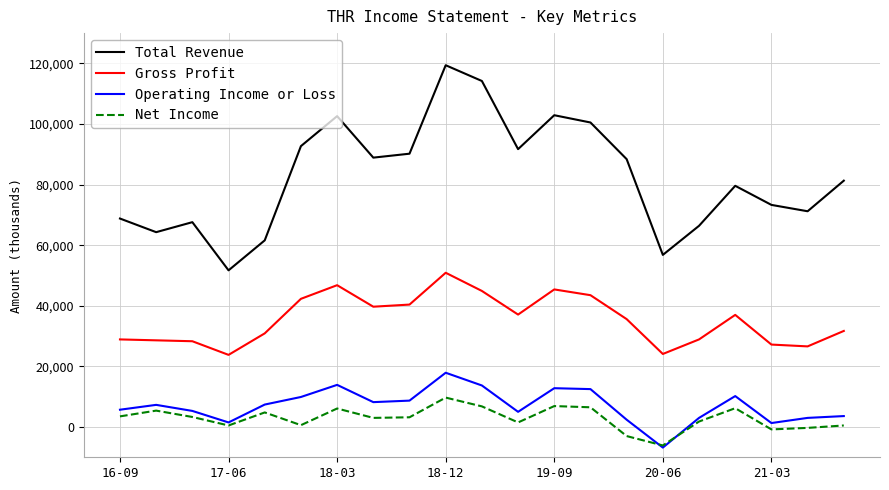

Rank the series by their maximum value, from lowest to highest.

Net Income, Operating Income or Loss, Gross Profit, Total Revenue